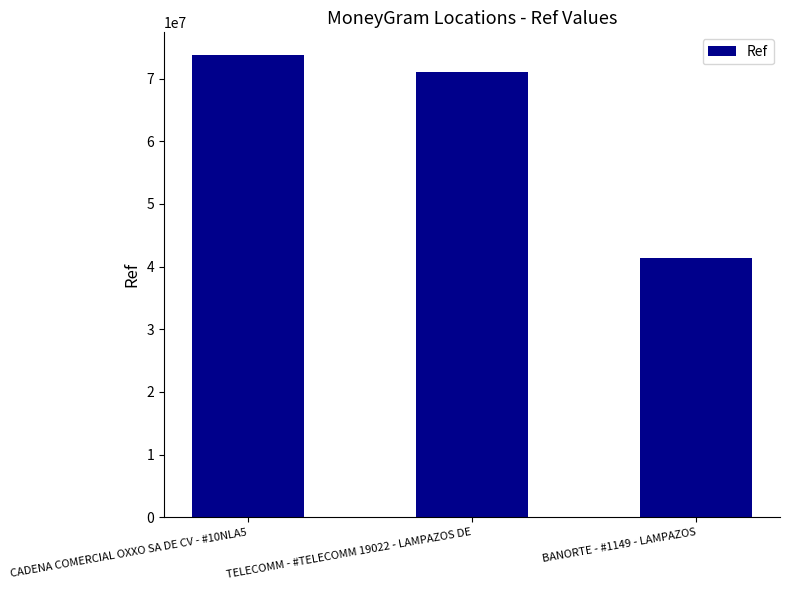

What value does the data have at CADENA COMERCIAL OXXO SA DE CV - #10NLA5, to the nearest 50?

73698050